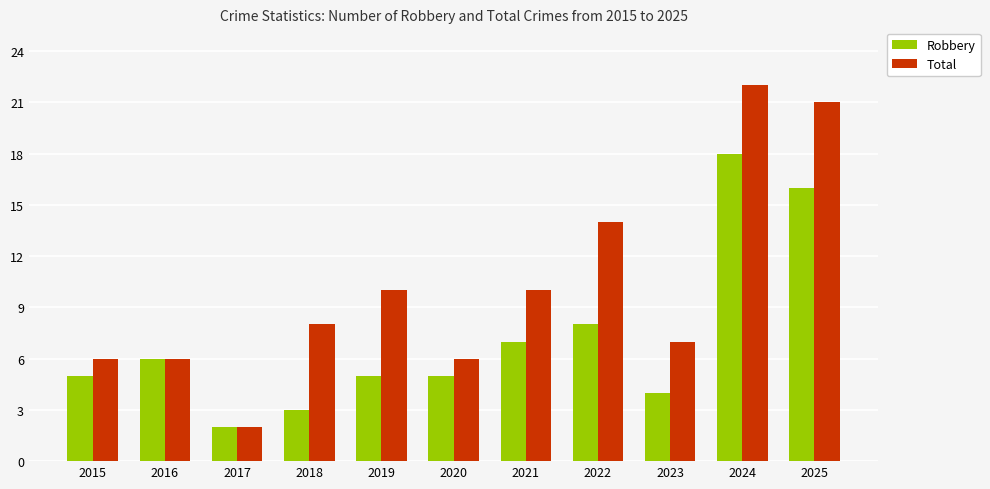

The value of Total at 2020 is 10. True or false?

False